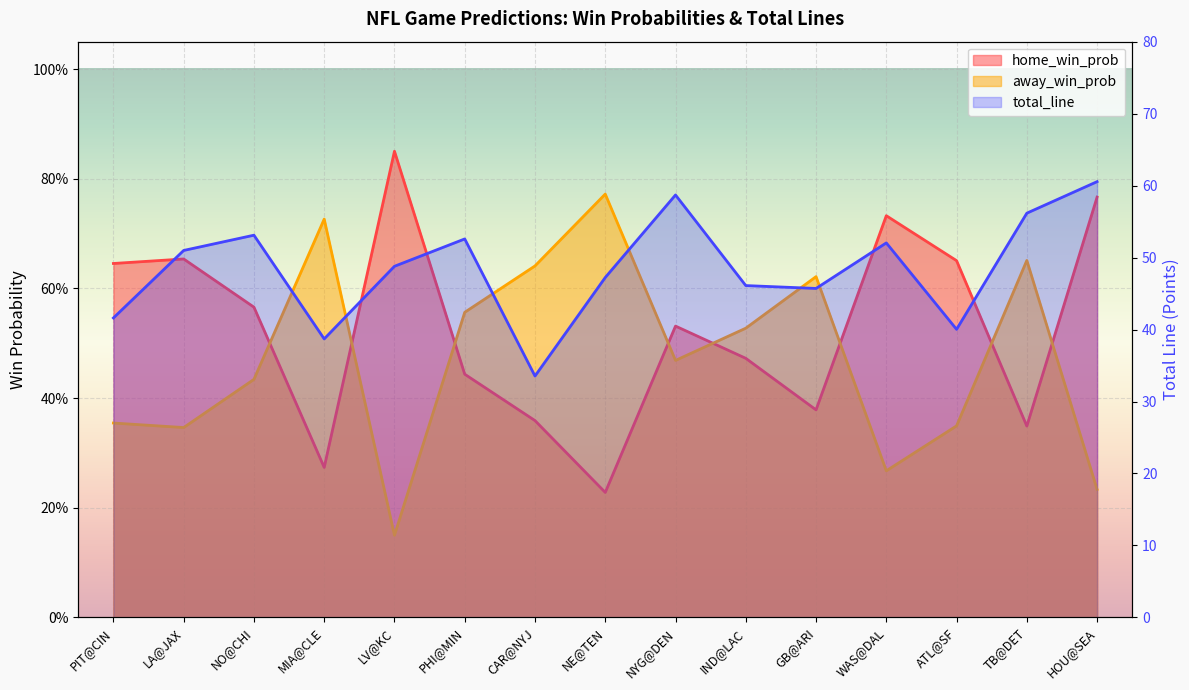

True or false: total_line and away_win_prob cross at least once.

False